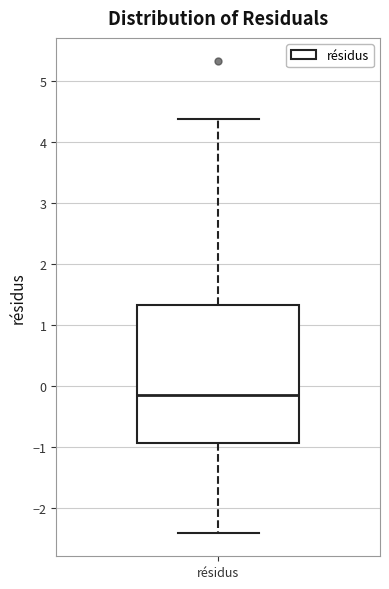

Transcribe this box plot: give where the median line is, the range the box spans, and where the two whiskers end, as read against the y-axis. The values are not printed on the chart, so give them approximately, as read against the axis.

median -0.2, box -0.9 to 1.3, whiskers -2.4 to 4.4